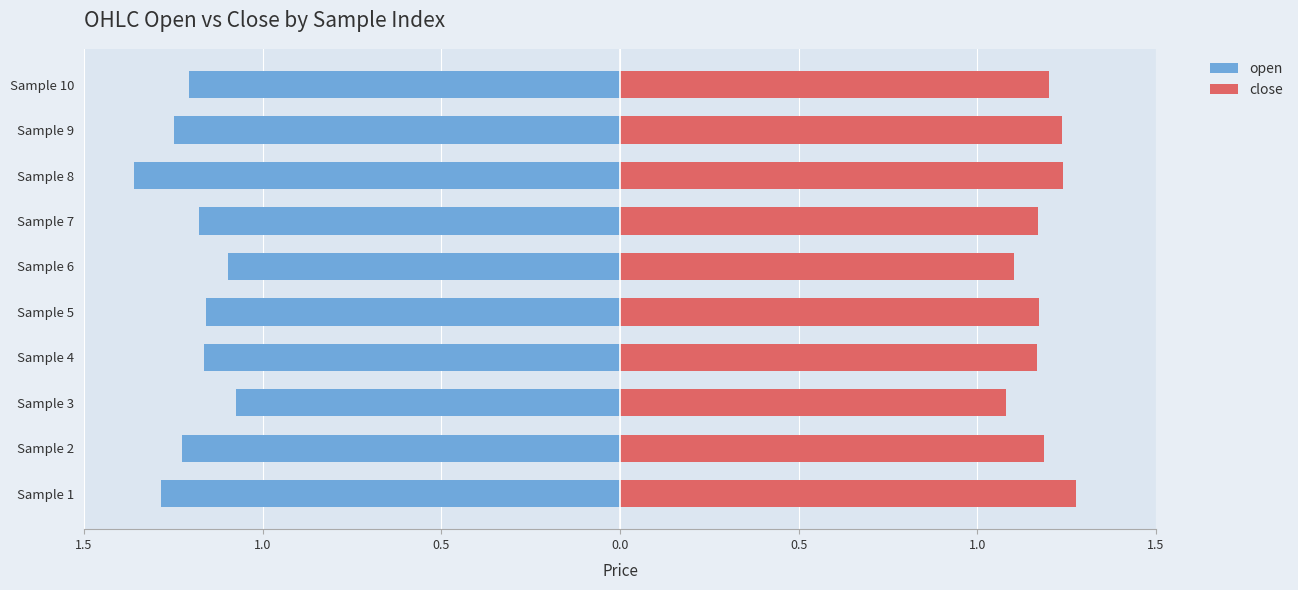

Are the bars horizontal?

Yes